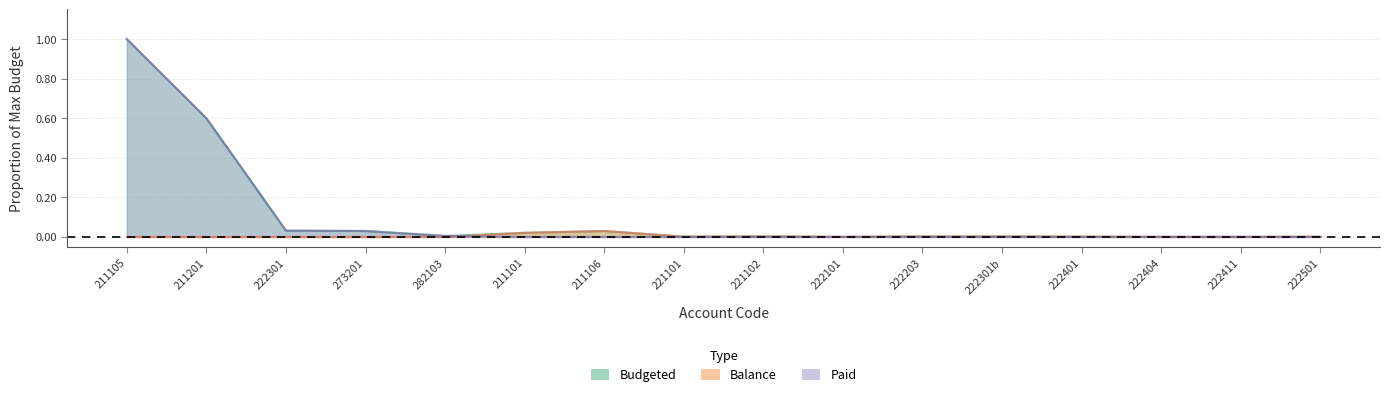

Does the chart have visible grid lines?

Yes